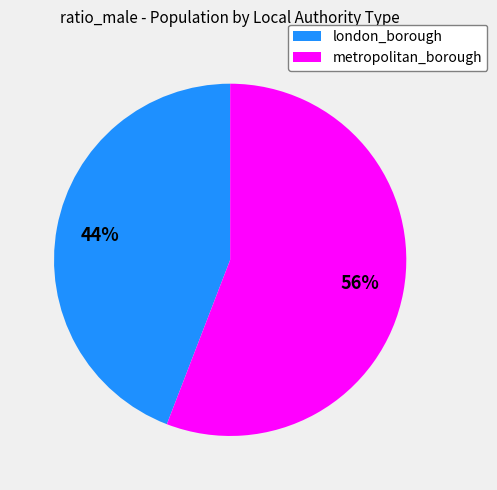

Is there any slice that represents more than half of the pie?

Yes